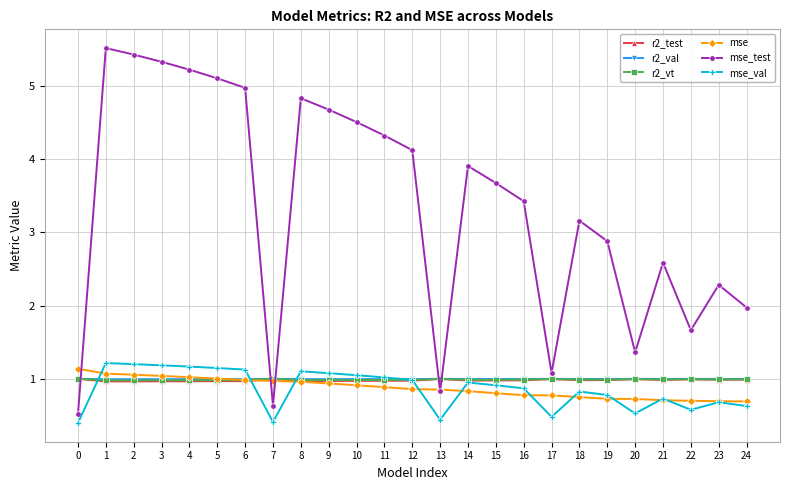

Which series has the largest range (max minus min)?

mse_test